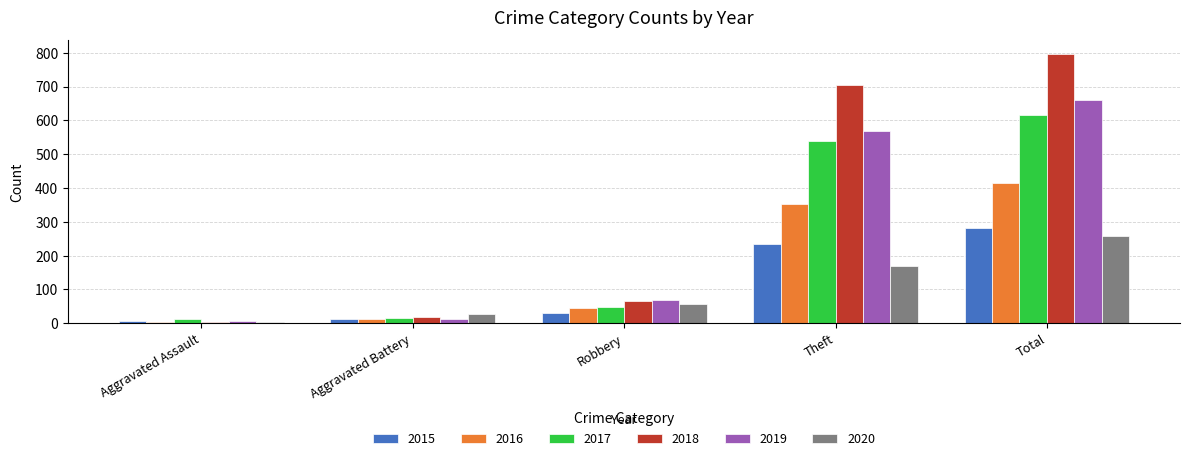

What is the difference between the highest and lowest values at Aggravated Assault?

9